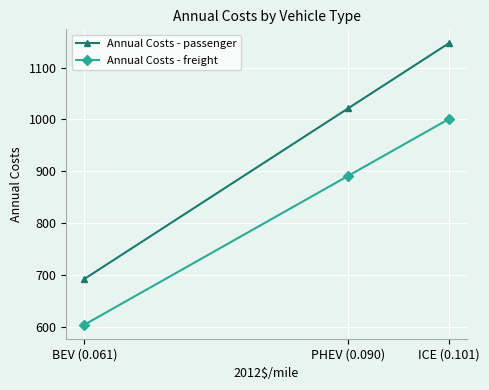

Is it true that Annual Costs - freight equals 604.2 at BEV (0.061)?

True